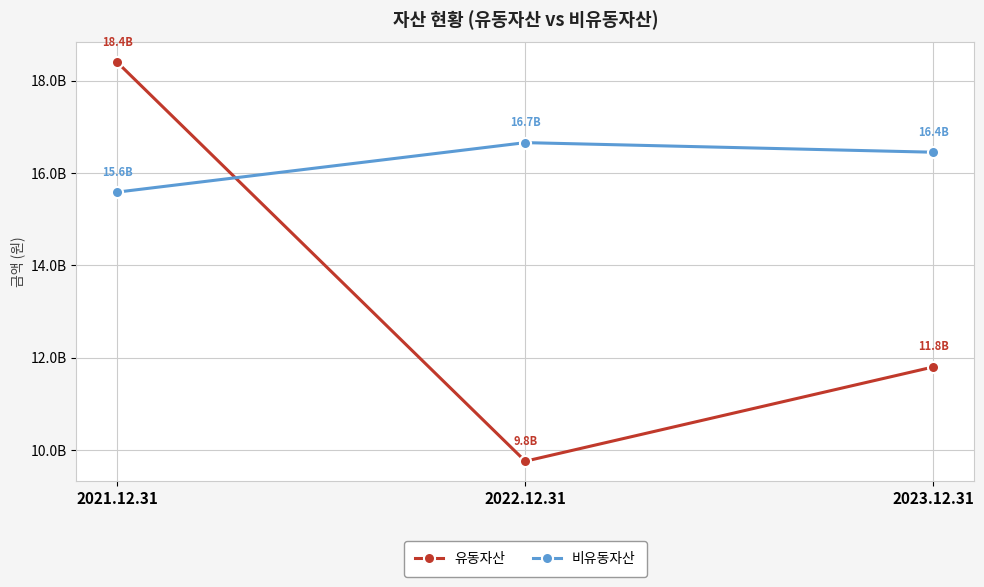

Which series changed the most between 2021.12.31 and 2022.12.31?

유동자산